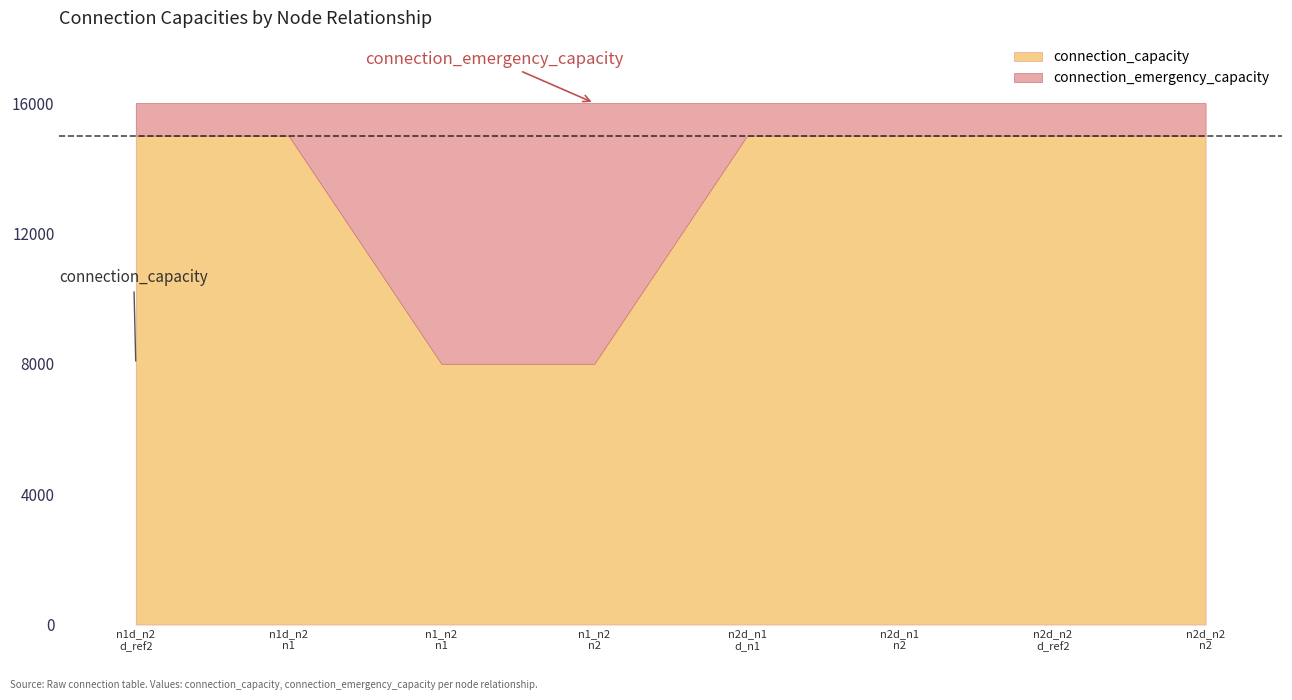

What is the lowest value of the connection_capacity series?

8000